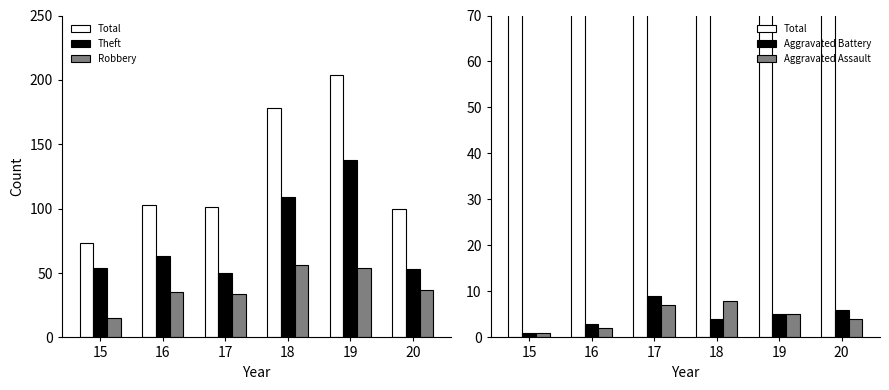

What is the sum of the Aggravated Battery values at 17 and 18?

13